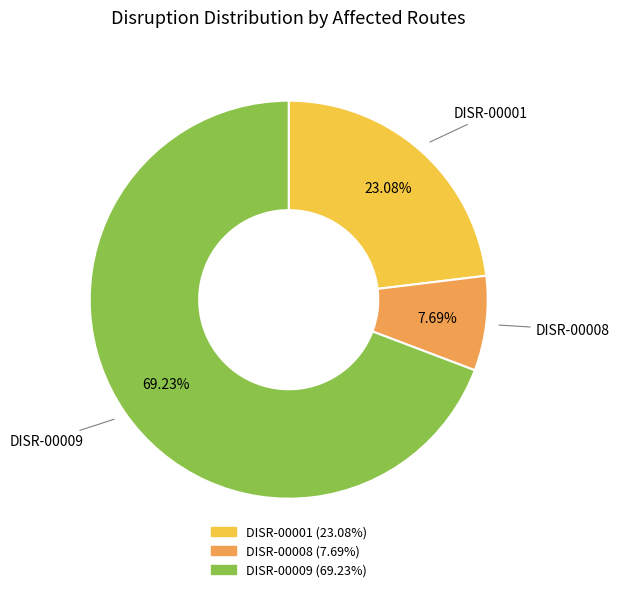

To the nearest percent, what portion does DISR-00008 represent?

8%